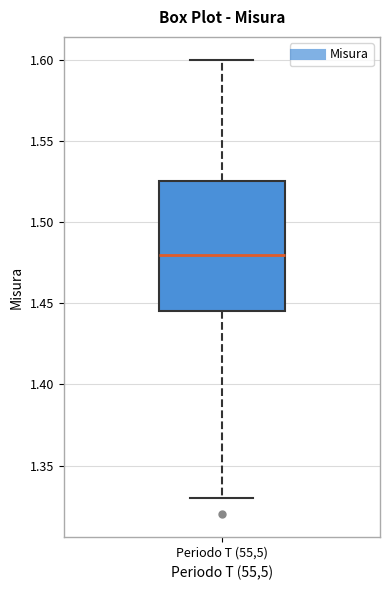

Read this box plot against the y-axis: the position of the median line, the range covered by the box, and the ends of both whiskers. The values are not printed on the chart, so give them approximately, as read against the axis.

median 1.480, box 1.445 to 1.525, whiskers 1.330 to 1.600